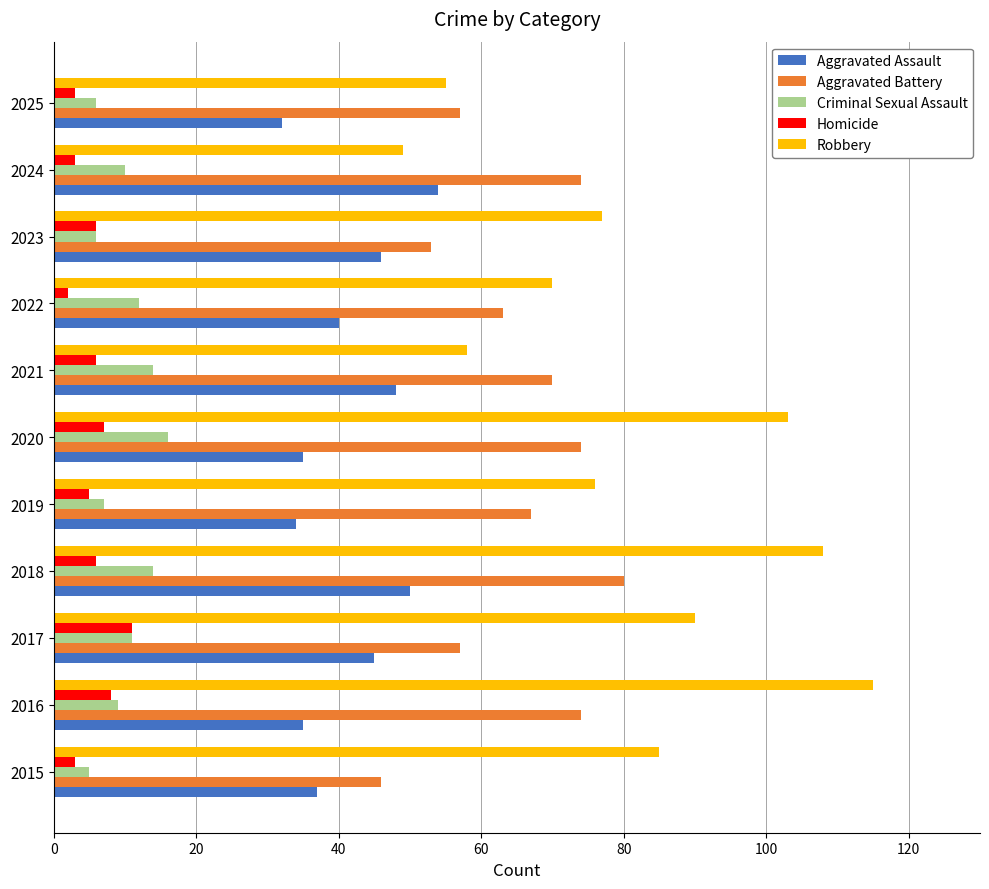

What is the average value of the Robbery series?

81